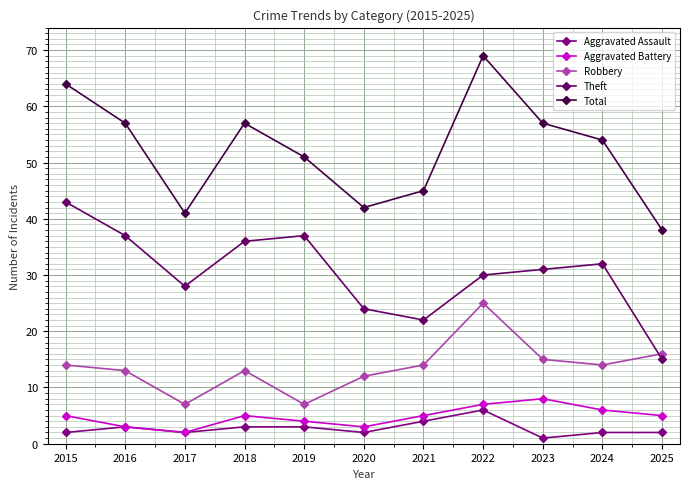

Is it true that Aggravated Assault equals 2 at 2015?

True